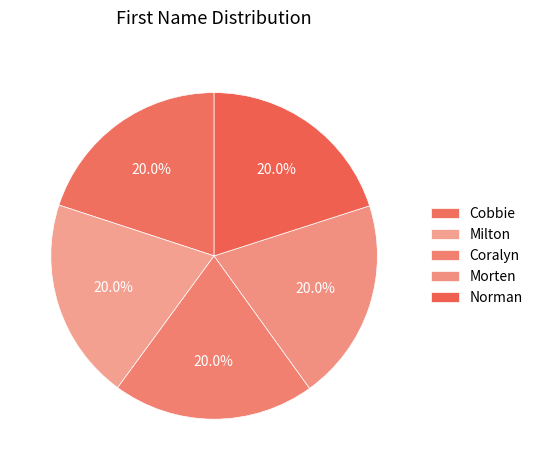

Which has a higher value, Milton or Morten?

Morten